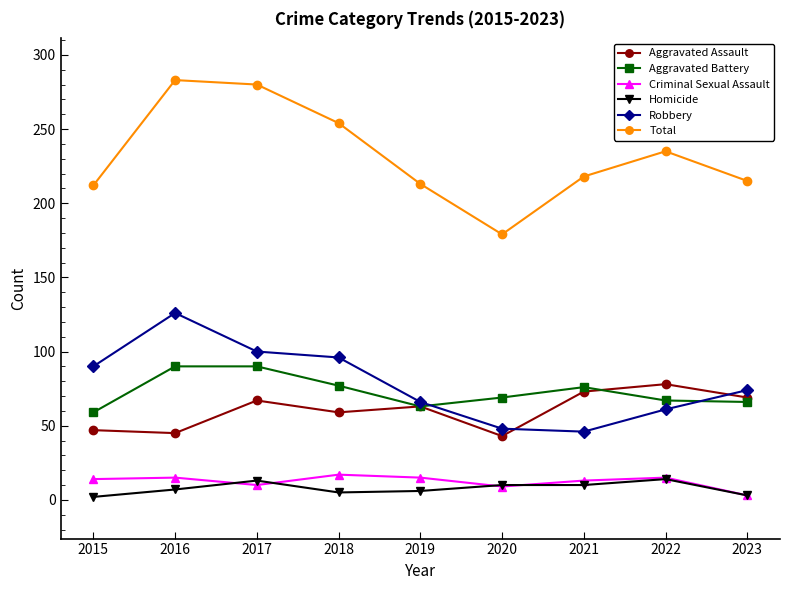

In Aggravated Battery, how many points are lower than both neighbors (excluding endpoints)?

1